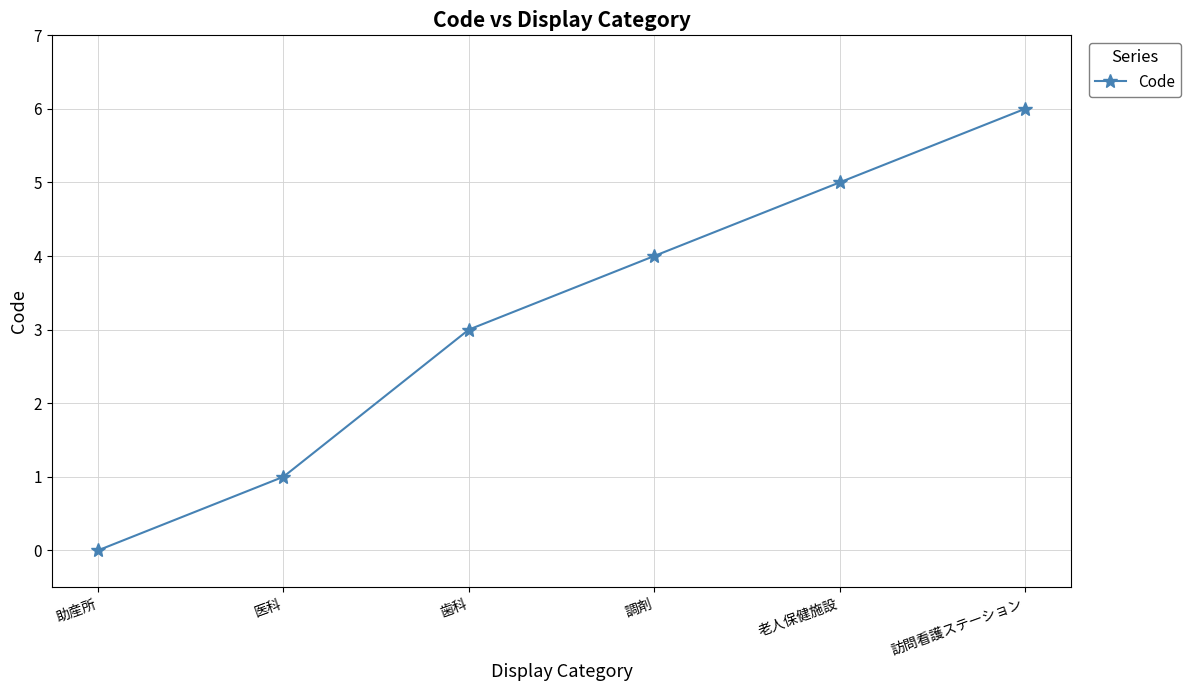

What value does the data have at 歯科?

3